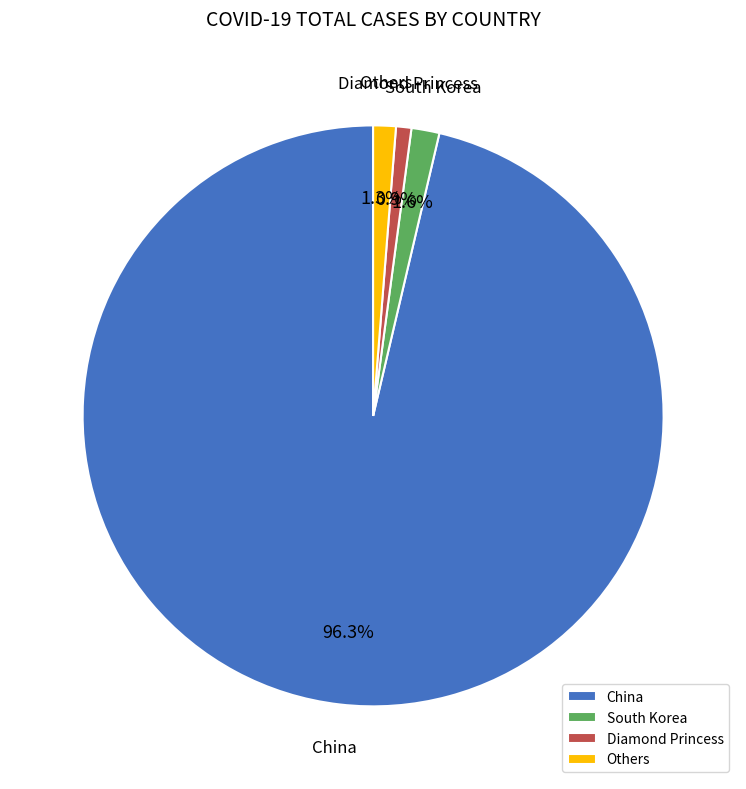

Do Diamond Princess and Others together represent more than half of the pie?

No